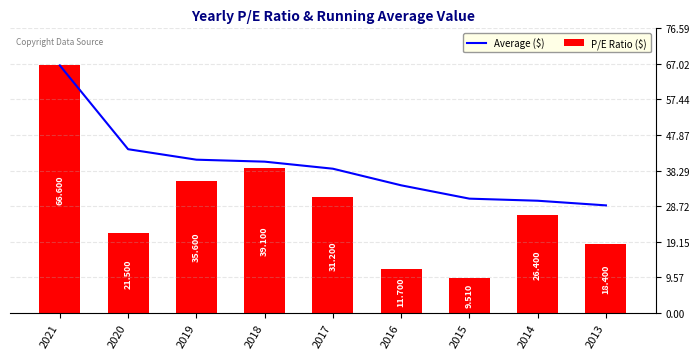

Reading left to right, transcribe all the data shown in this chart.

Average ($): 66.6	44.0	41.2	40.7	38.8	34.3	30.7	30.2	28.9
P/E Ratio ($): 66.6	21.5	35.6	39.1	31.2	11.7	9.5	26.4	18.4